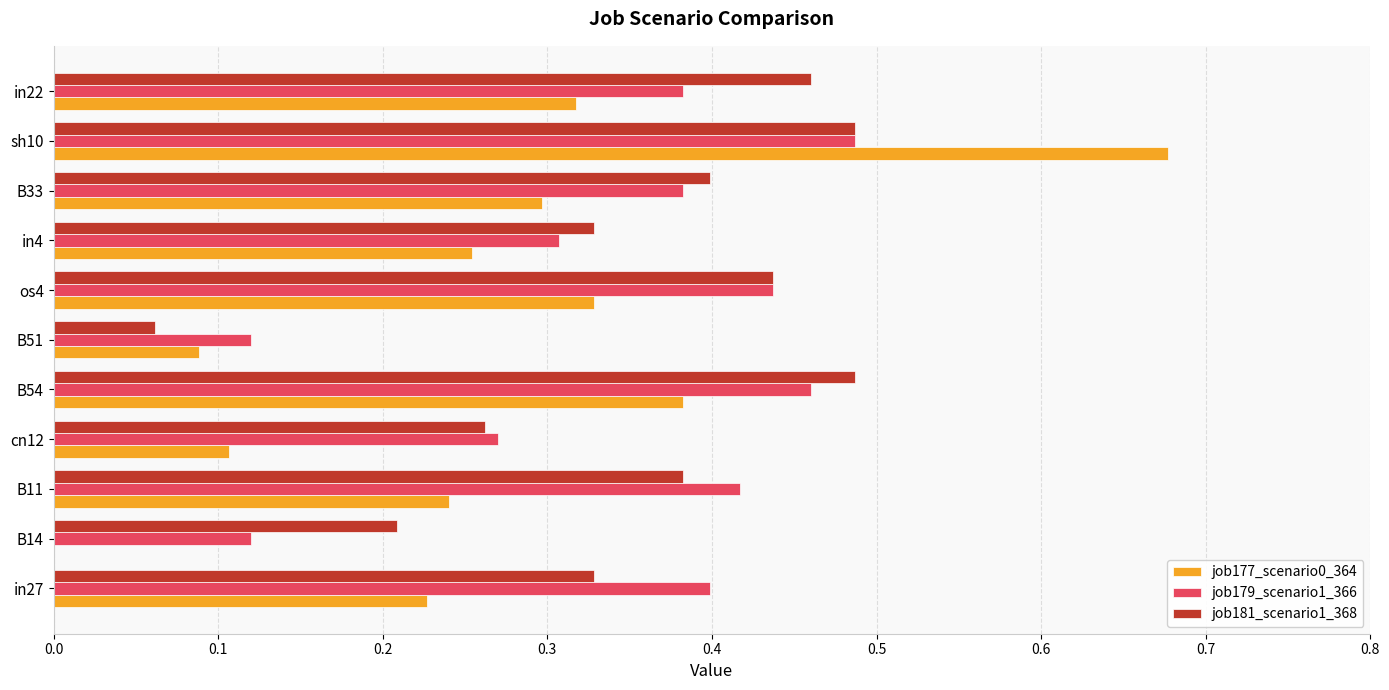

At which label is job181_scenario1_368 closest to 0?

B51